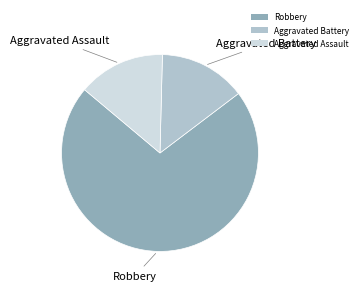

Approximately how many times larger is the value at Robbery compared to Aggravated Battery?

5.0